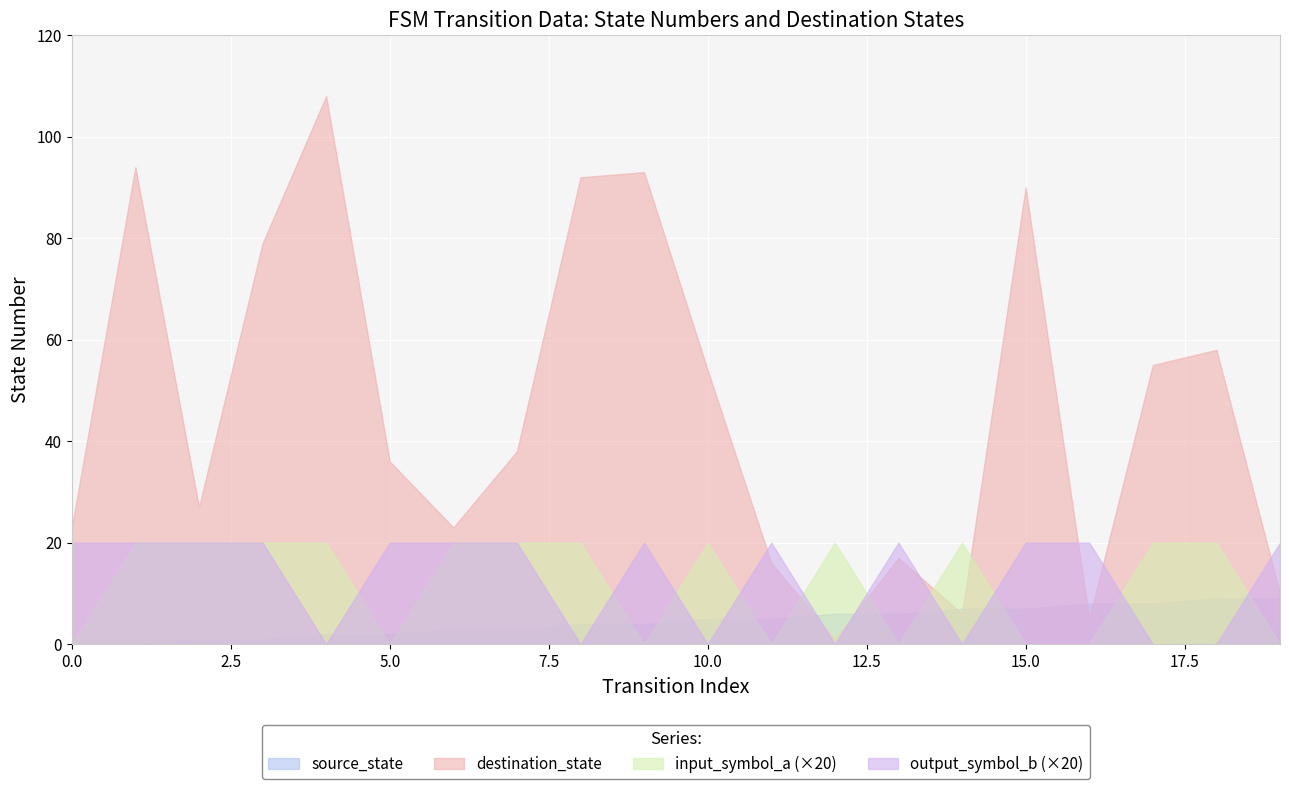

Is it true that output_symbol_b equals 2 at 11?

False